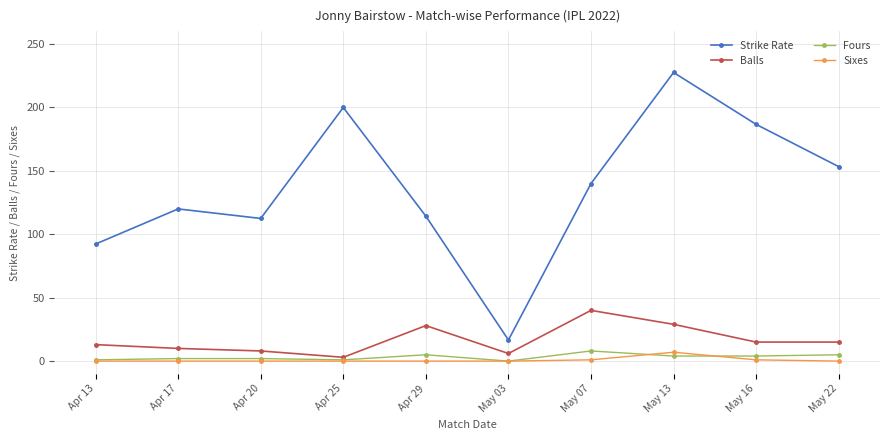

Which series has the widest spread of values?

Strike Rate